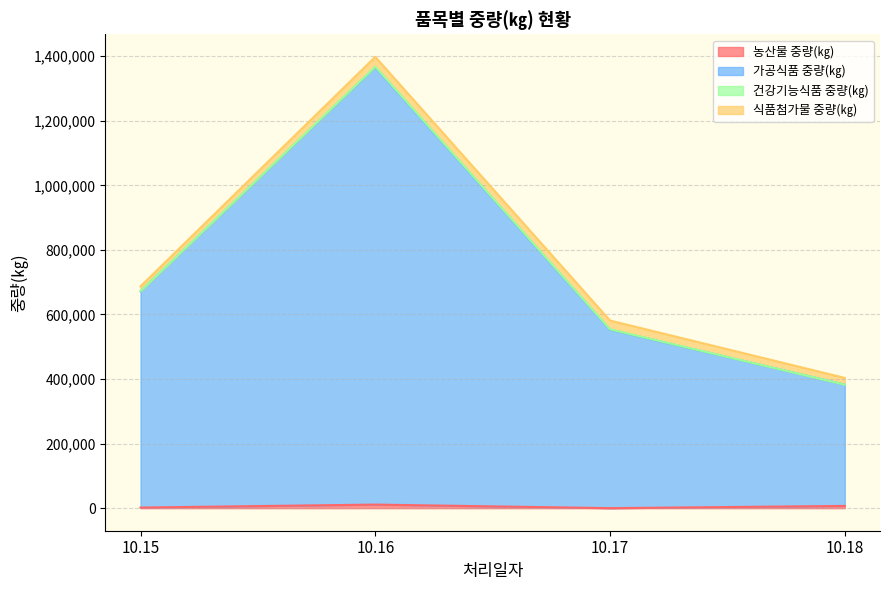

What is the maximum value for 가공식품 중량(㎏)?

1367531